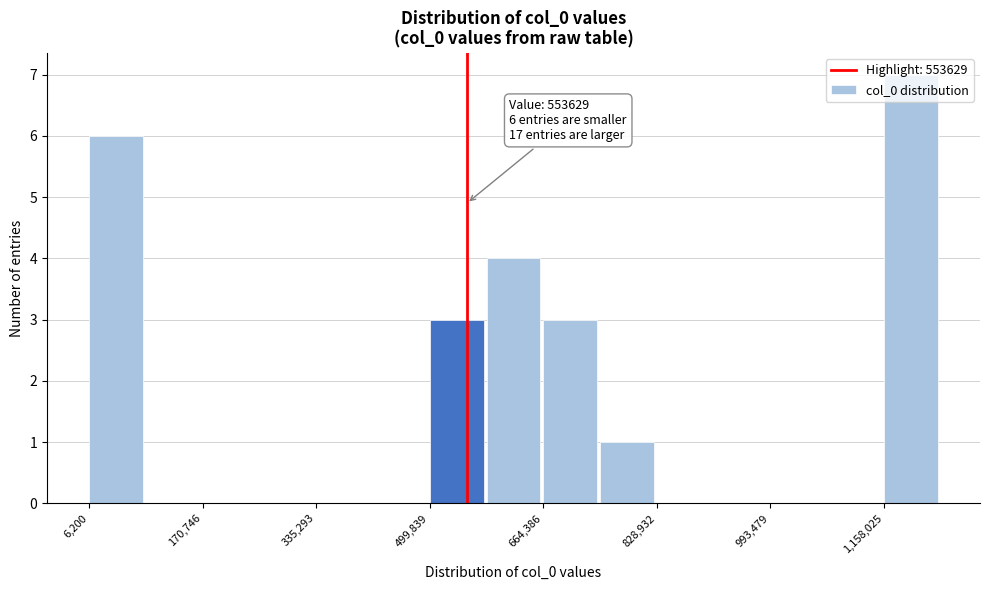

Which range on the x-axis has the tallest bar?

1160000 to 1240000